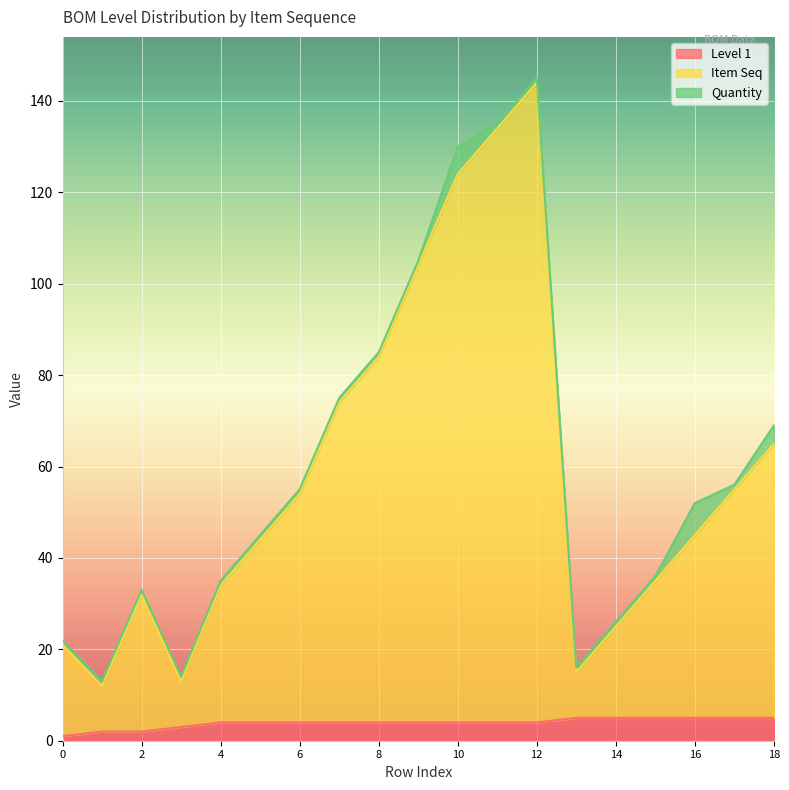

What is the smallest value displayed?

1